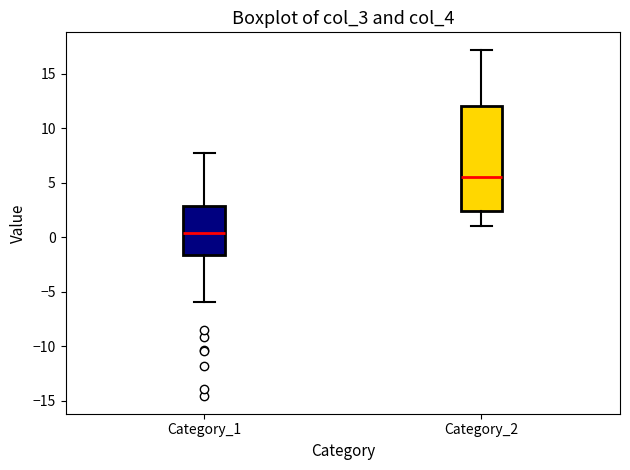

Reading left to right, transcribe this box plot: for each box, give where its median line is, the range the box spans, and where its two whiskers end, as read against the y-axis. The values are not printed on the chart, so give them approximately, as read against the axis.

Category_1: median 0.5, box -1.5 to 3.0, whiskers -6.0 to 7.5
Category_2: median 5.5, box 2.5 to 12.0, whiskers 1.0 to 17.0